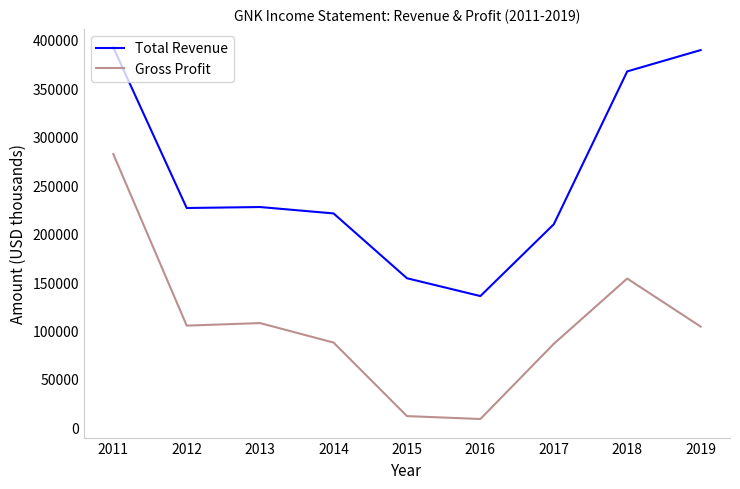

Rank the series at 2014 from lowest to highest value.

Gross Profit, Total Revenue